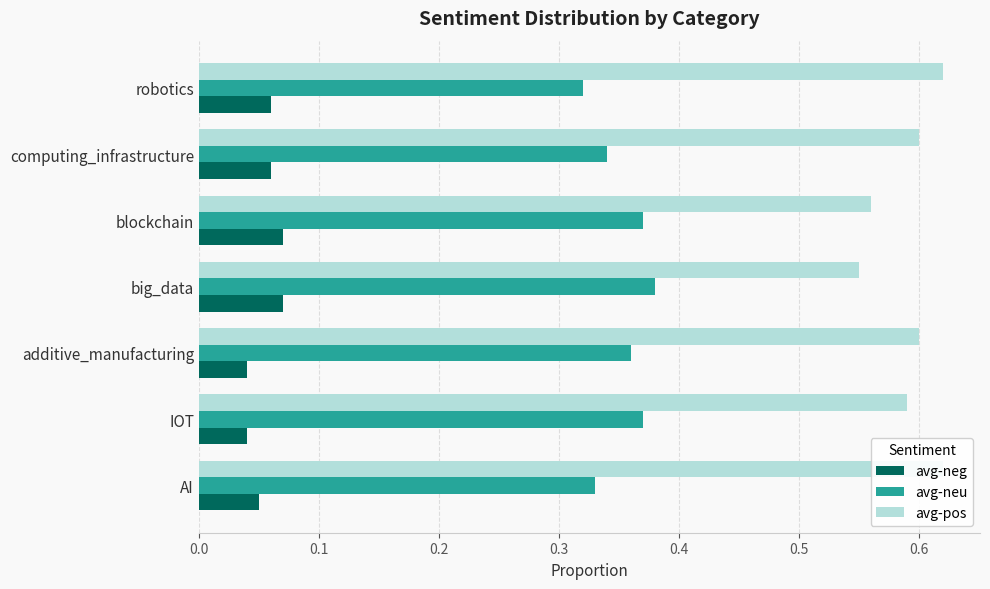

Rank the series by their average value, from lowest to highest.

avg-neg, avg-neu, avg-pos